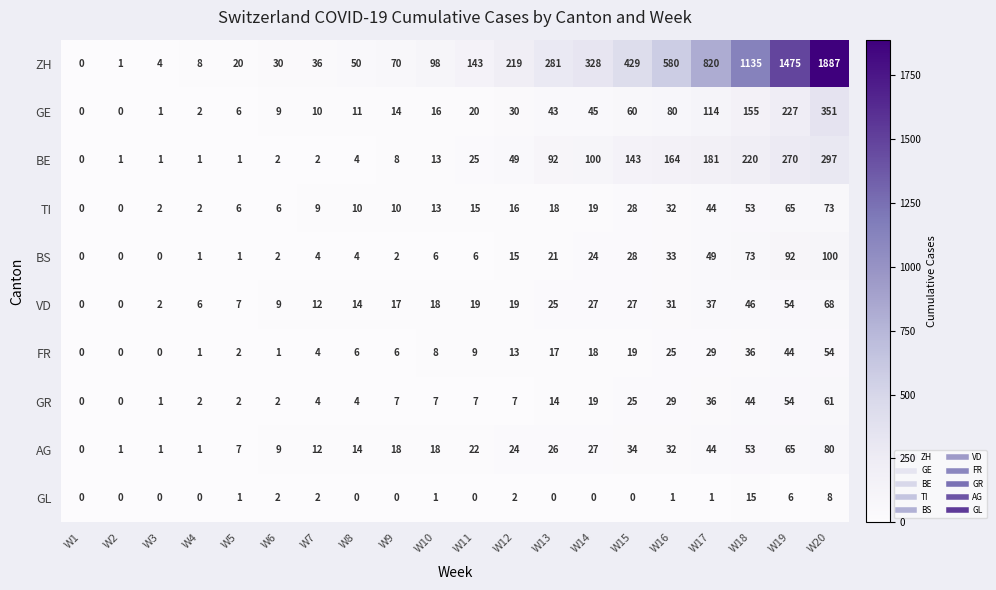

What is the sum of the GR values at W10 and W8?

11